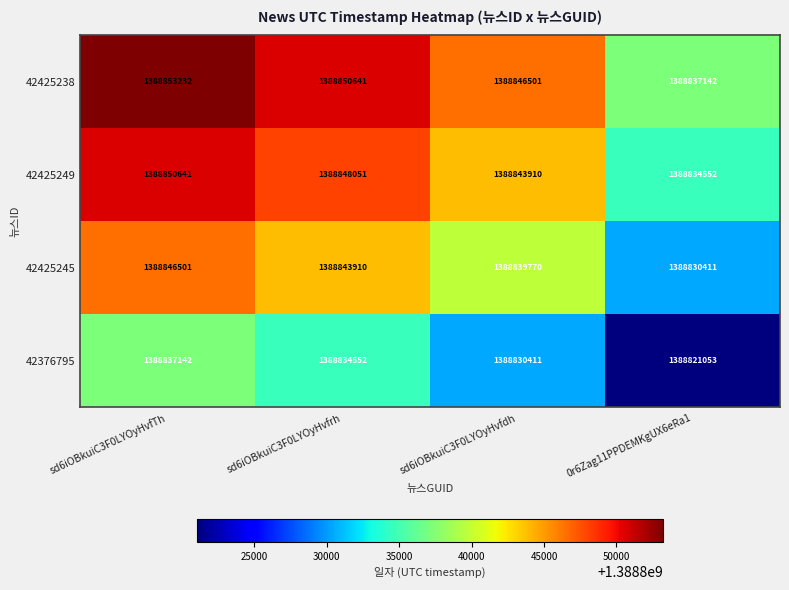

Where is 42425245 nearest to the value 1388838456?

sd6iOBkuiC3F0LYOyHvfdh